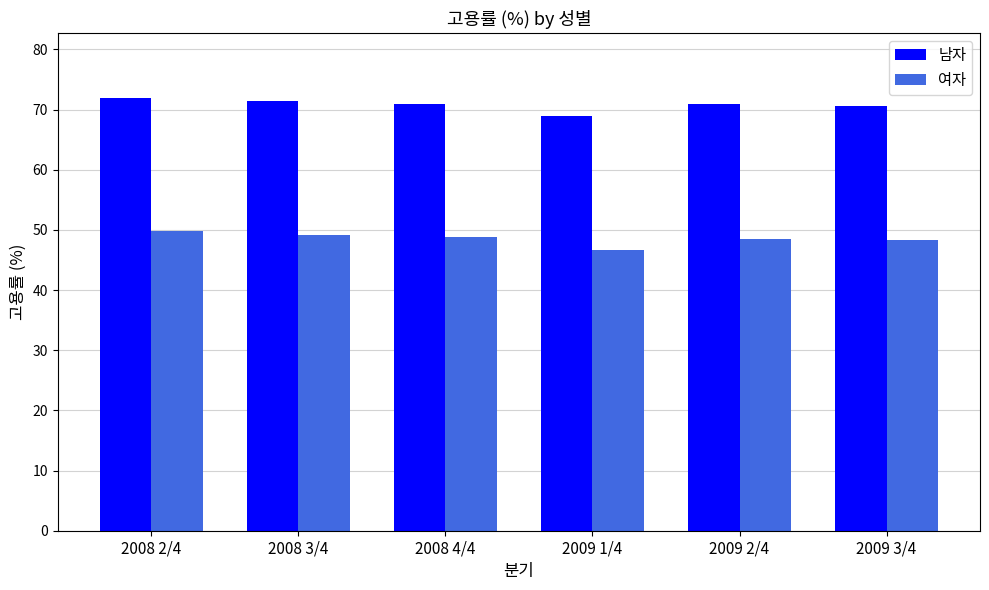

What is the difference between the maximum and minimum values in the 남자 series?

2.9